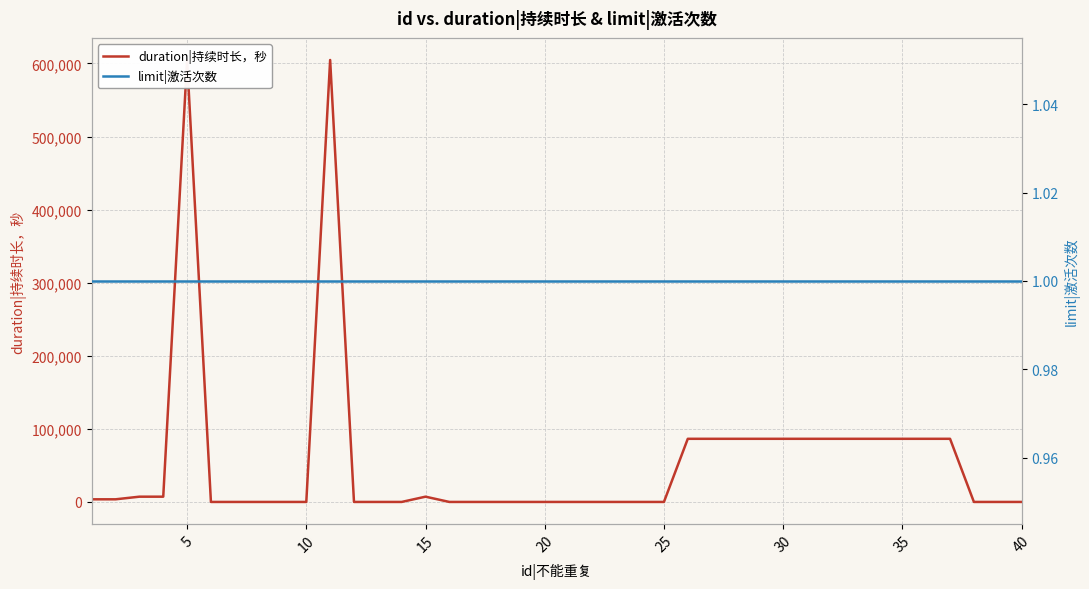

How many values in duration|持续时长，秒 are above zero?

19